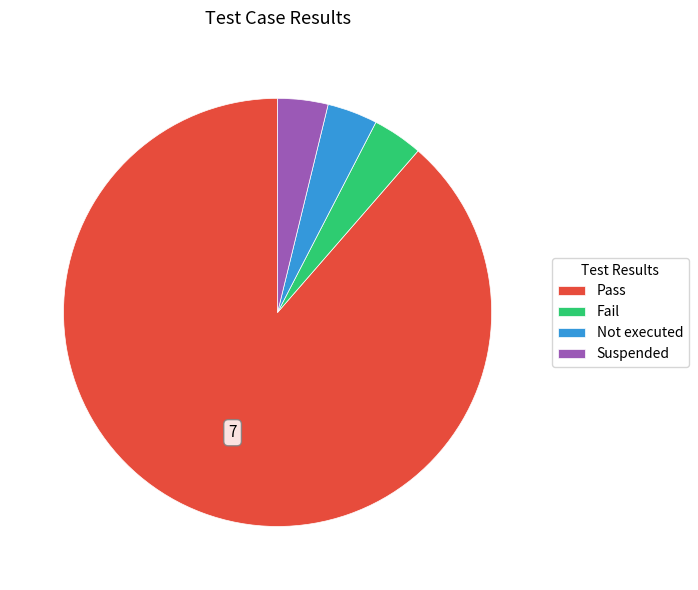

The Not executed slice represents 17% of the pie. True or false?

False